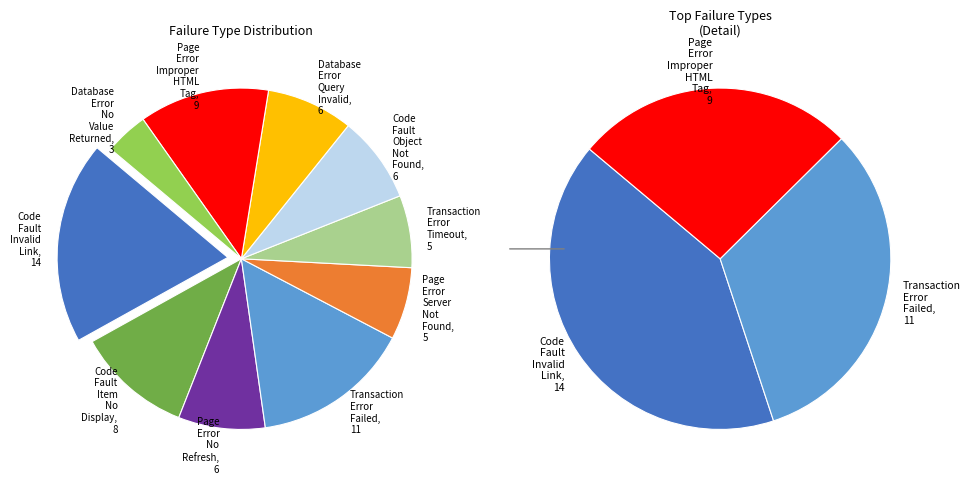

To the nearest percent, what is the average slice percentage?

10%